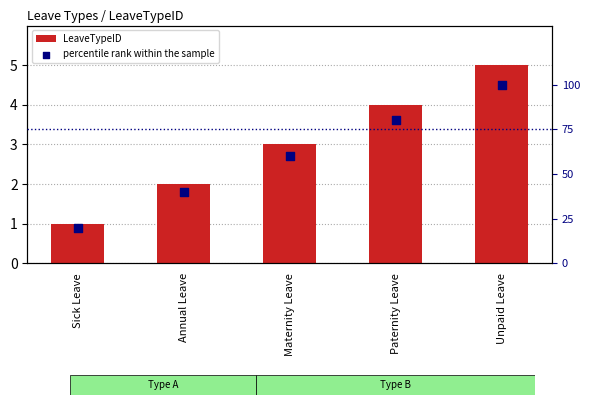

What is the total value across all series at Annual Leave?

42